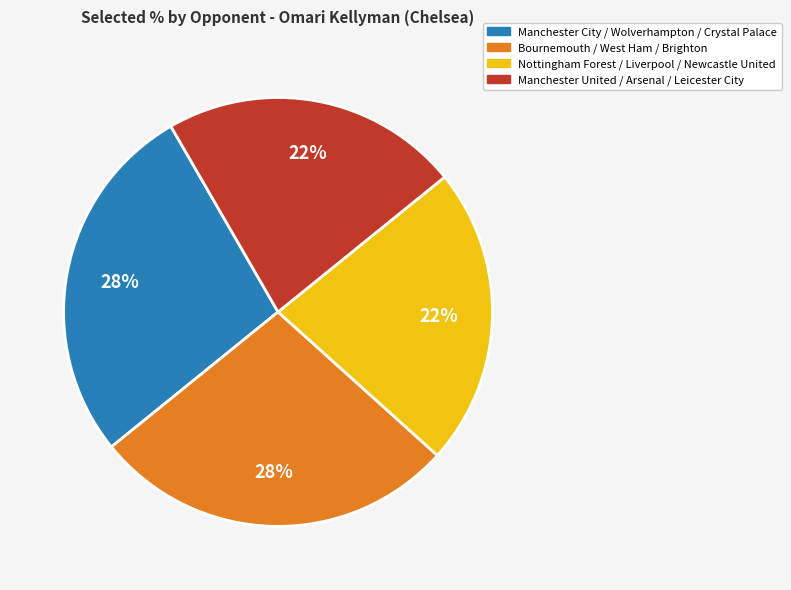

Is there a majority slice in this chart?

No